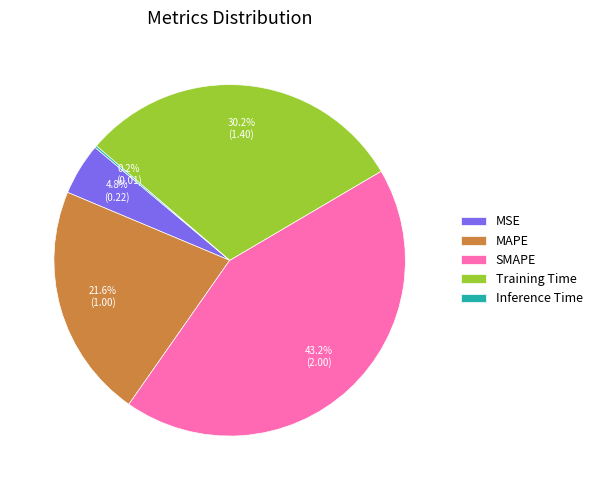

Does any single category account for the majority?

No